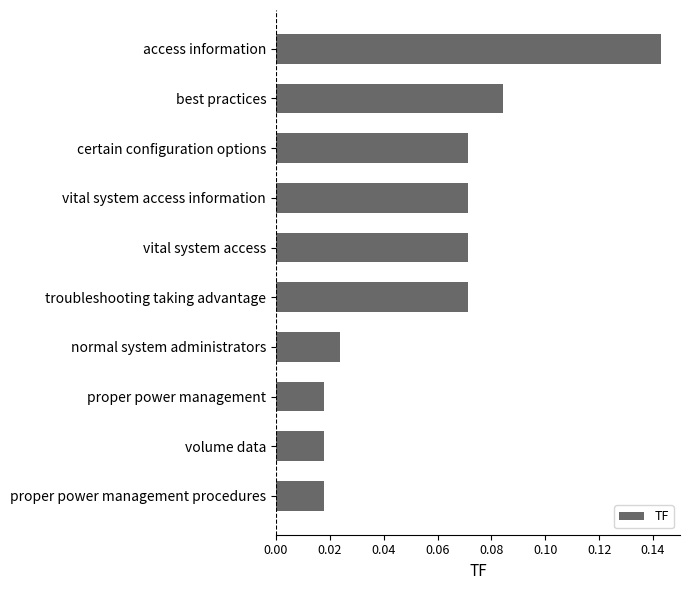

True or false: the data shows 0.2 at best practices.

False